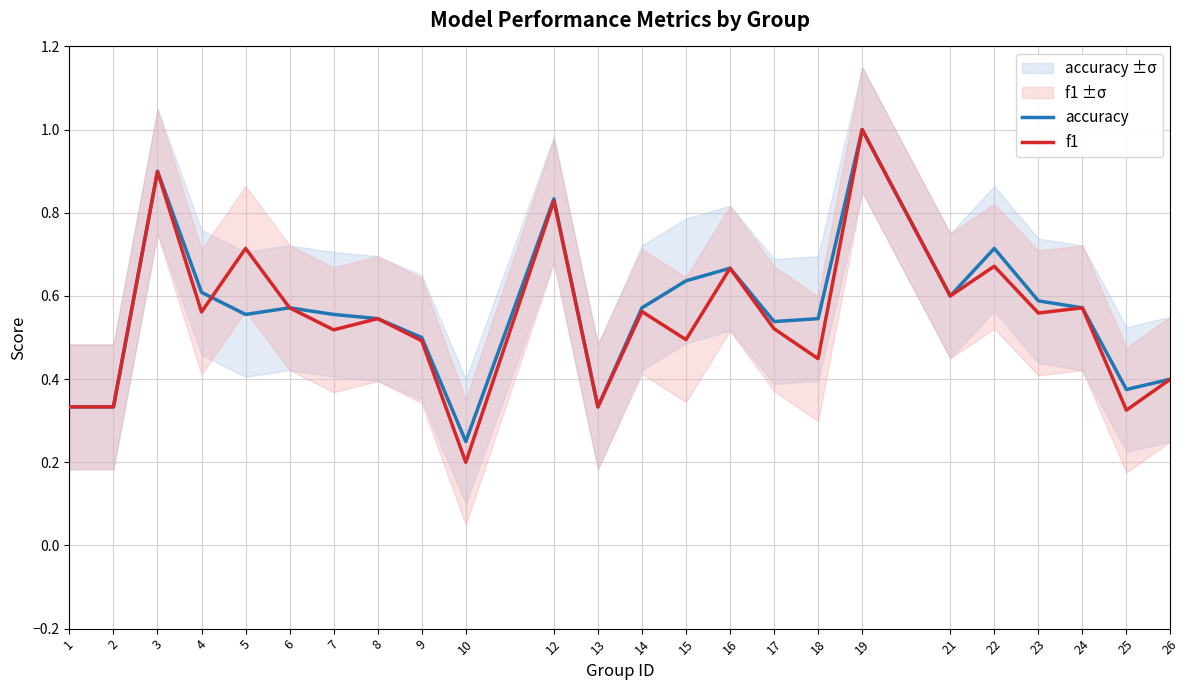

What is the difference between the maximum and minimum values in the accuracy series?

0.8